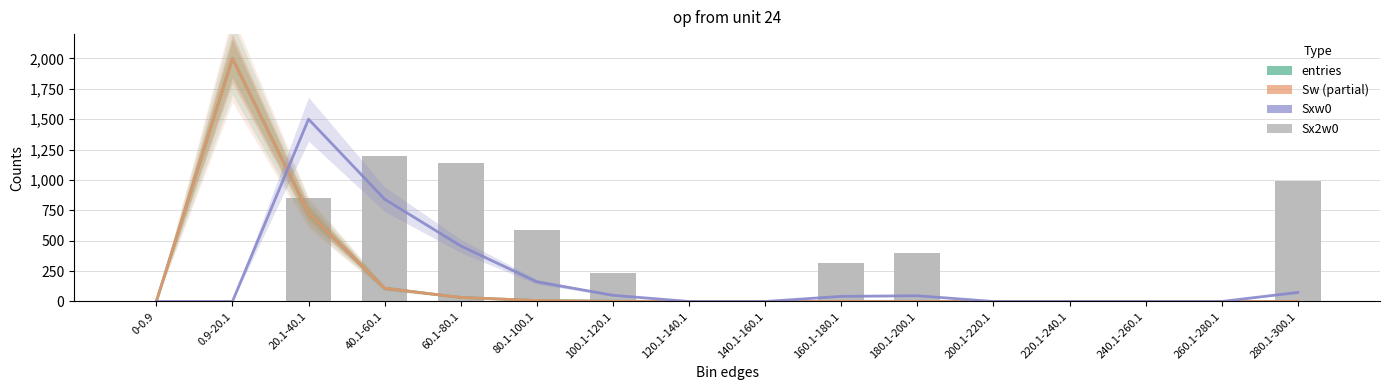

What is the difference between the maximum and minimum values in the Sx2w0 series?

1200.0